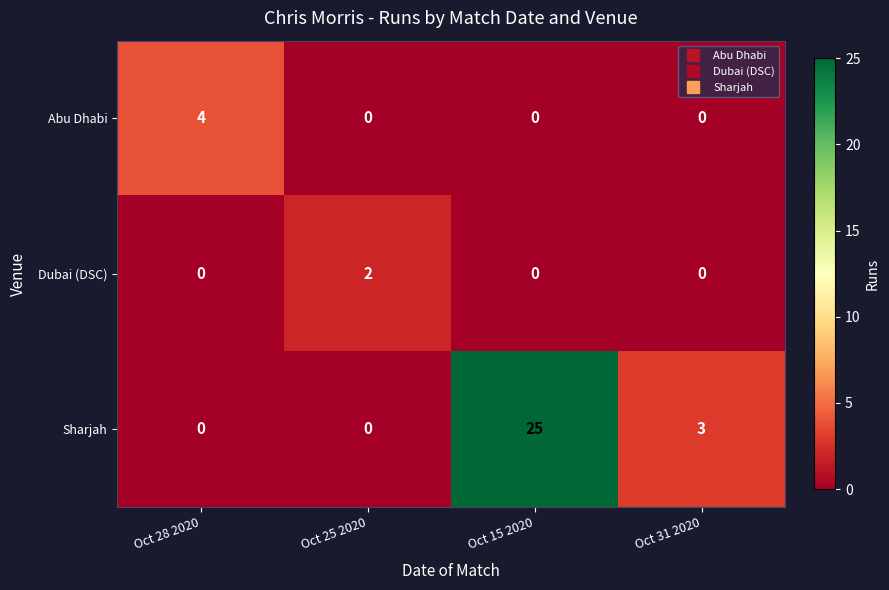

Rank the series by their maximum value, from lowest to highest.

Dubai (DSC), Abu Dhabi, Sharjah